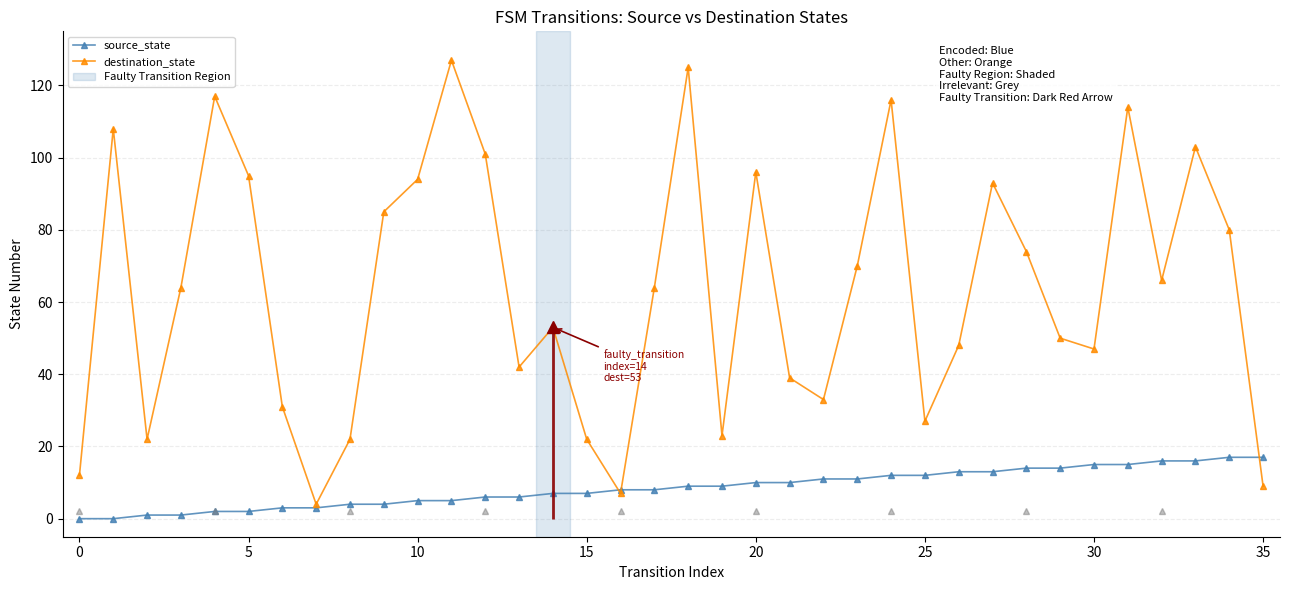

In destination_state, how many points are higher than both neighbors (excluding endpoints)?

10